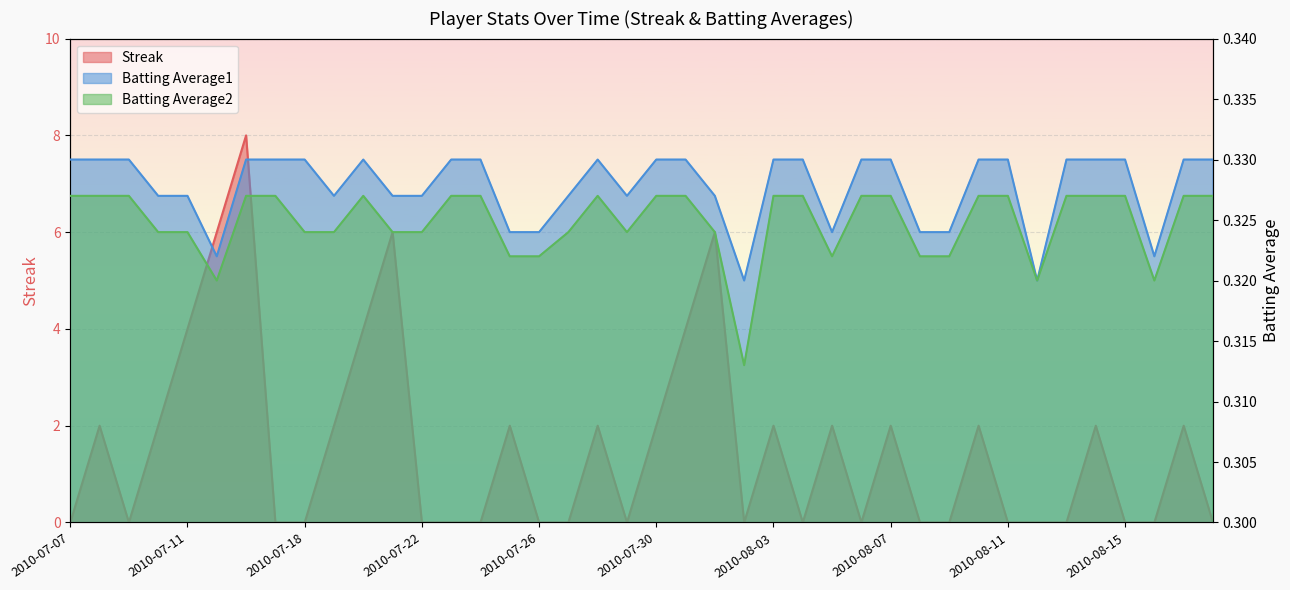

Where is the first local minimum for Streak?

2010-07-09